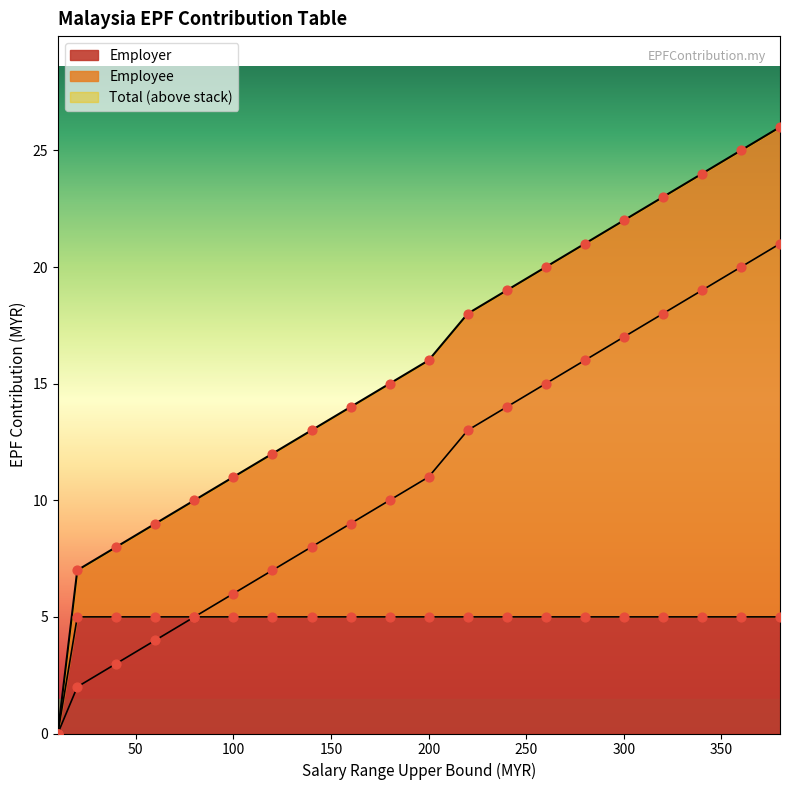

Which series has the largest total across all categories?

Total